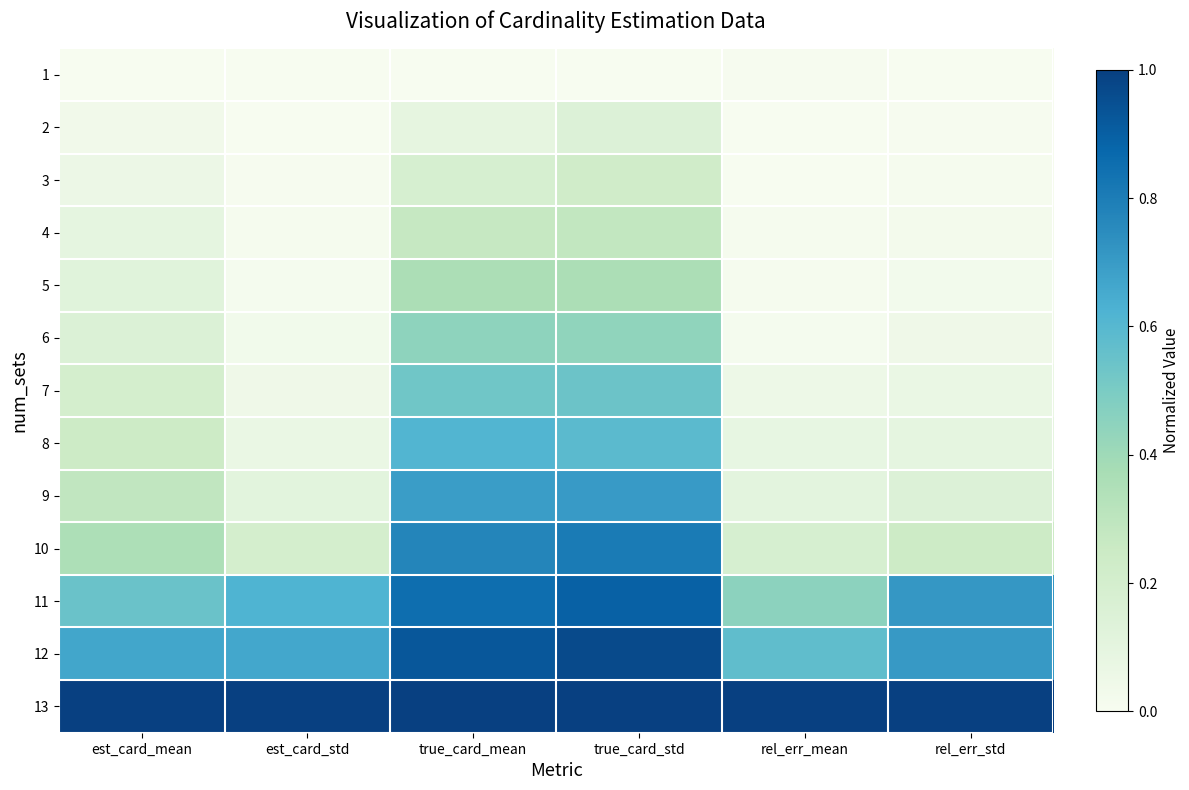

Reading left to right, what are all the values shown in this chart?

1: est_card_mean=0.0	est_card_std=0.0	true_card_mean=0.0	true_card_std=0.0	rel_err_mean=0.0	rel_err_std=0.0
2: est_card_mean=0.0	est_card_std=0.0	true_card_mean=0.1	true_card_std=0.1	rel_err_mean=0.0	rel_err_std=0.0
3: est_card_mean=0.1	est_card_std=0.0	true_card_mean=0.2	true_card_std=0.2	rel_err_mean=0.0	rel_err_std=0.0
4: est_card_mean=0.1	est_card_std=0.0	true_card_mean=0.3	true_card_std=0.3	rel_err_mean=0.0	rel_err_std=0.0
5: est_card_mean=0.1	est_card_std=0.0	true_card_mean=0.4	true_card_std=0.4	rel_err_mean=0.0	rel_err_std=0.0
6: est_card_mean=0.2	est_card_std=0.0	true_card_mean=0.4	true_card_std=0.4	rel_err_mean=0.0	rel_err_std=0.0
7: est_card_mean=0.2	est_card_std=0.0	true_card_mean=0.5	true_card_std=0.5	rel_err_mean=0.1	rel_err_std=0.1
8: est_card_mean=0.2	est_card_std=0.1	true_card_mean=0.6	true_card_std=0.6	rel_err_mean=0.1	rel_err_std=0.1
9: est_card_mean=0.3	est_card_std=0.1	true_card_mean=0.7	true_card_std=0.7	rel_err_mean=0.1	rel_err_std=0.1
10: est_card_mean=0.4	est_card_std=0.2	true_card_mean=0.8	true_card_std=0.8	rel_err_mean=0.2	rel_err_std=0.2
11: est_card_mean=0.5	est_card_std=0.6	true_card_mean=0.8	true_card_std=0.9	rel_err_mean=0.5	rel_err_std=0.7
12: est_card_mean=0.7	est_card_std=0.7	true_card_mean=0.9	true_card_std=1.0	rel_err_mean=0.6	rel_err_std=0.7
13: est_card_mean=1.0	est_card_std=1.0	true_card_mean=1.0	true_card_std=1.0	rel_err_mean=1.0	rel_err_std=1.0